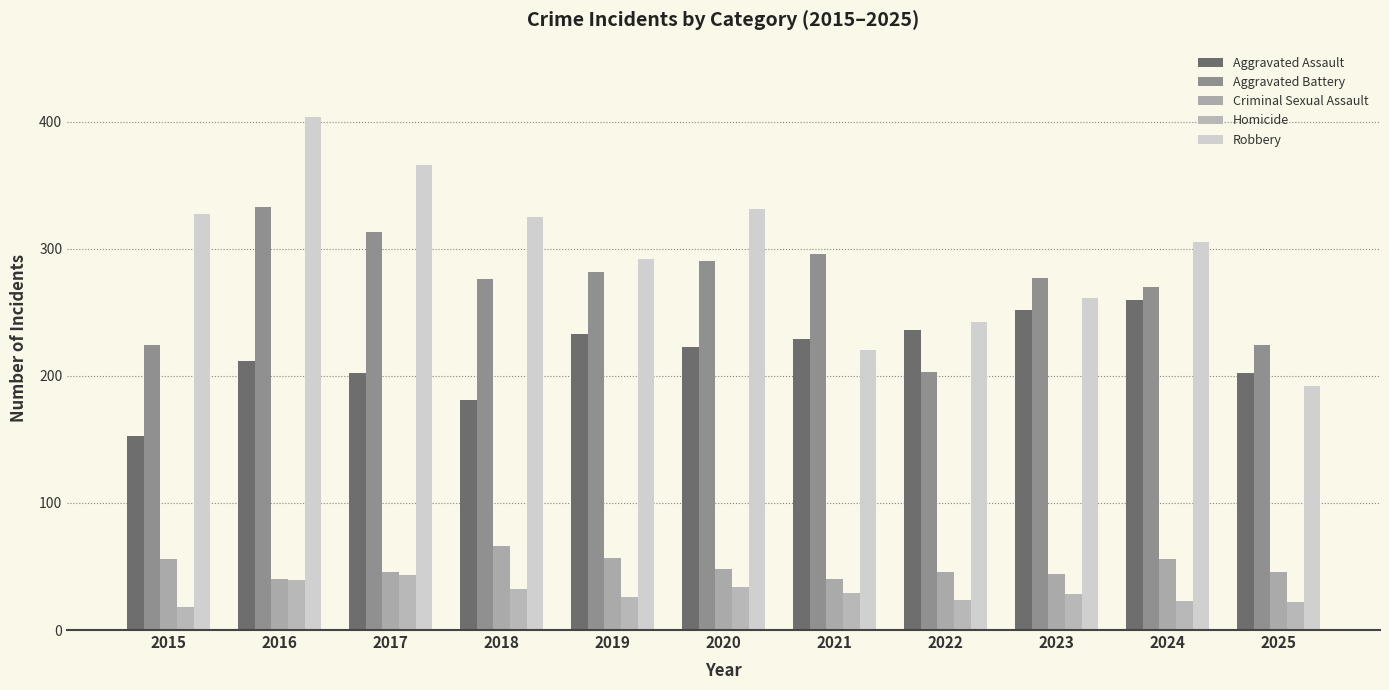

Count the number of categories in the chart.

11